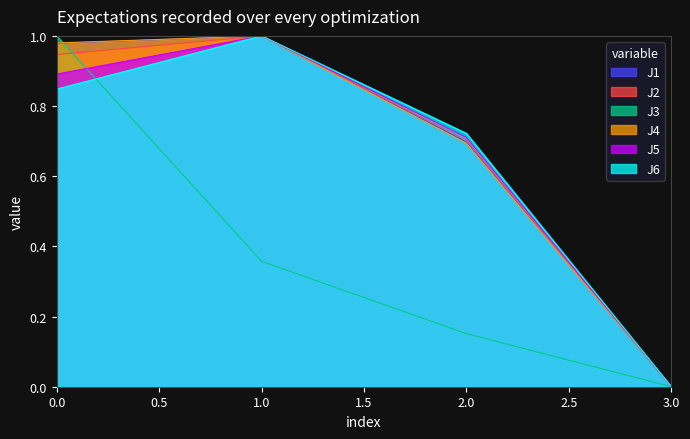

The J6 series shows 0.0 at 3.0. True or false?

True